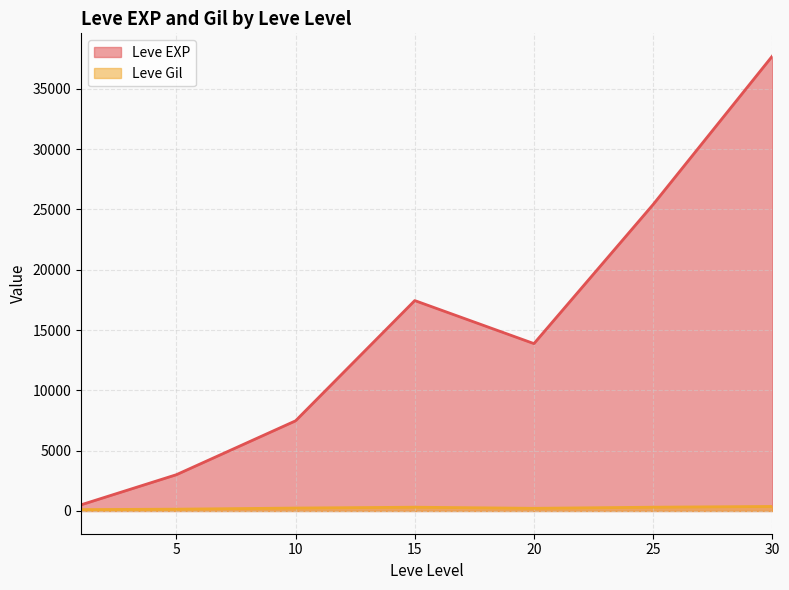

Rank the series at 15 from lowest to highest value.

Leve Gil, Leve EXP